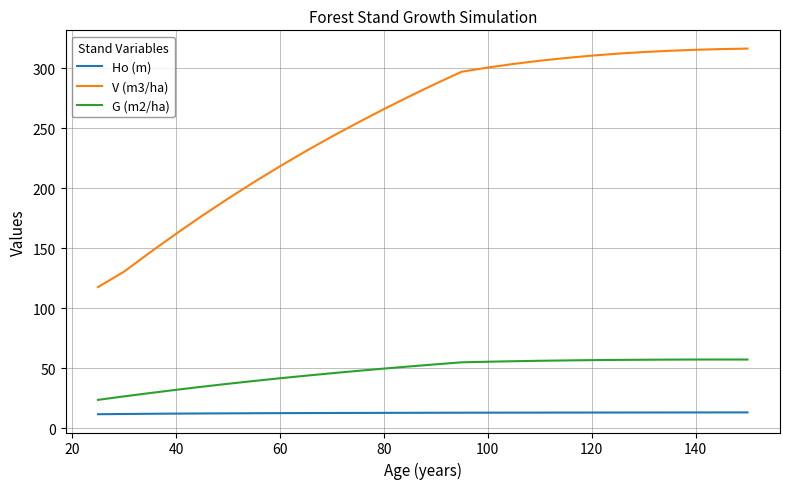

Which series has the largest total across all categories?

V (m3/ha)